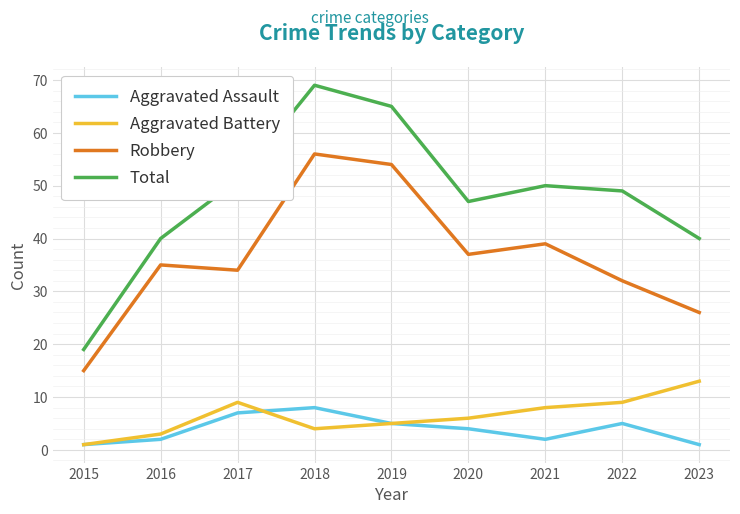

At which category is the sum across all series the highest?

2018